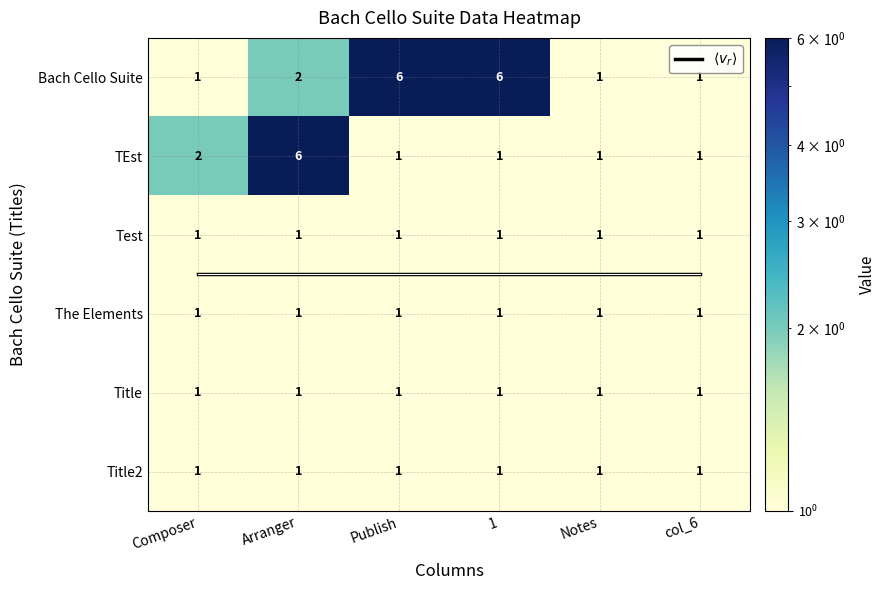

What is the difference between the maximum and second lowest values in the Bach Cello Suite series?

5